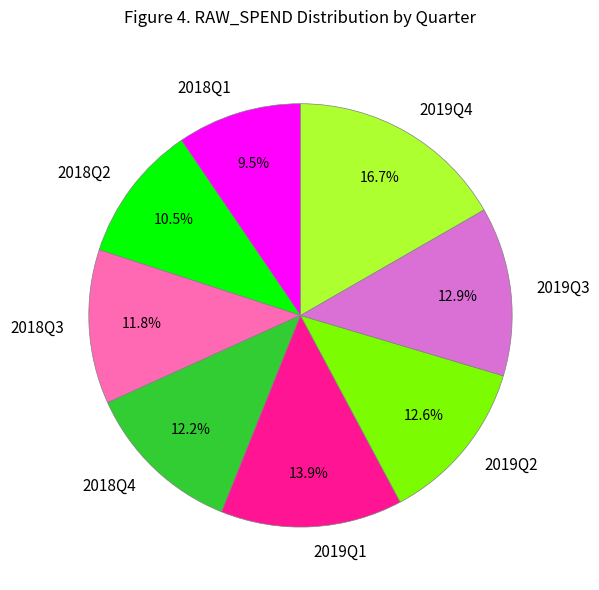

How many slices are in this pie chart?

8